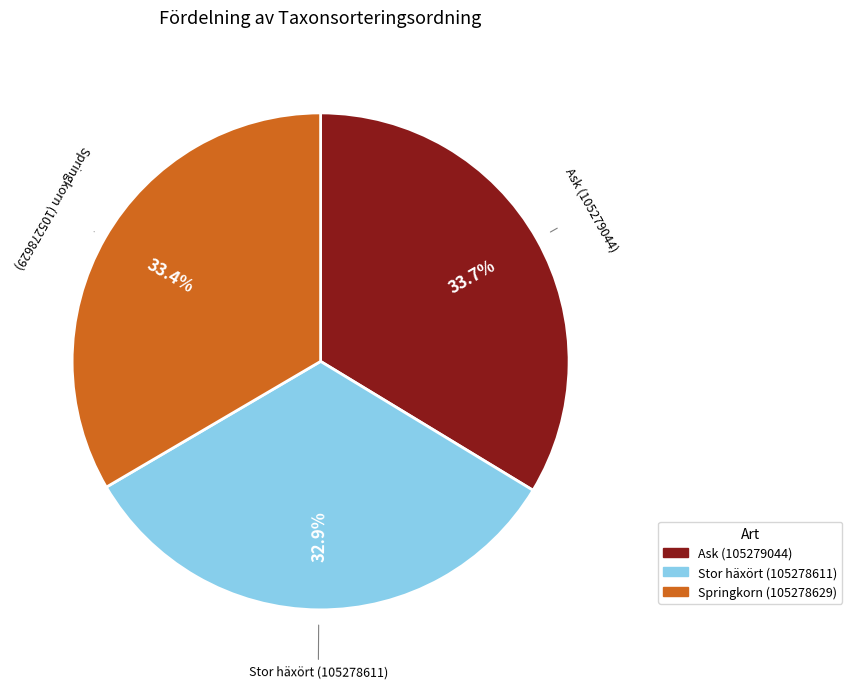

Which category has the smallest portion of the pie?

Stor häxört (105278611)